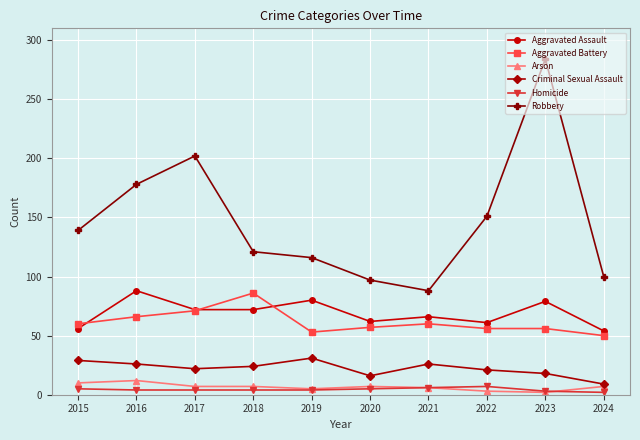

Where is Robbery nearest to the value 186?

2016